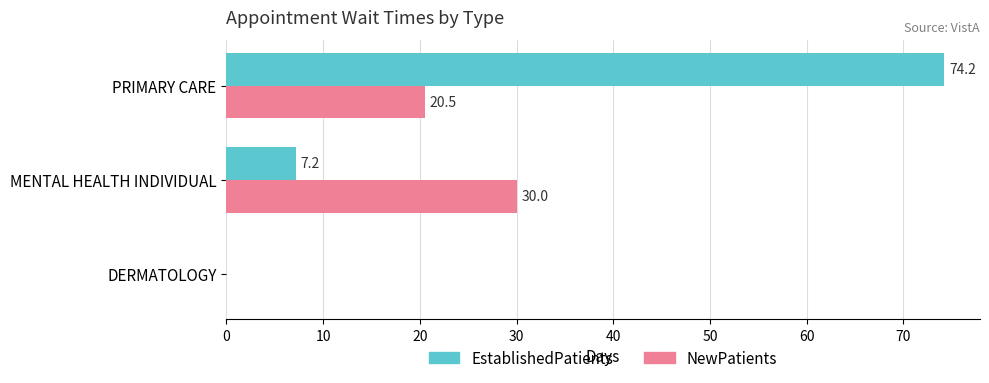

True or false: EstablishedPatients has a value of 7.2 at MENTAL HEALTH INDIVIDUAL.

True